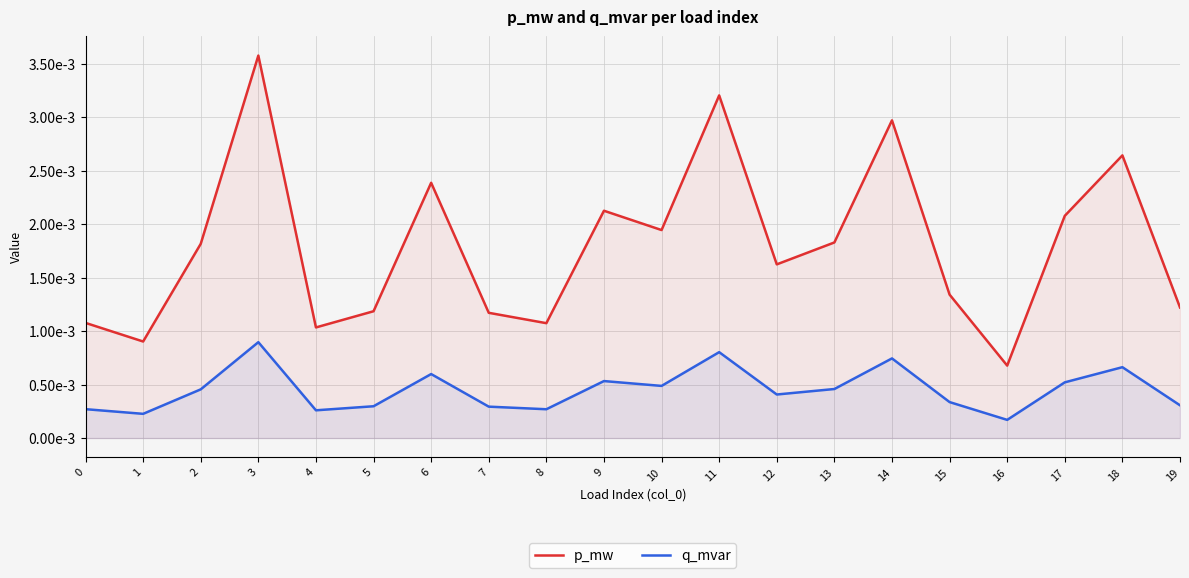

At which label is q_mvar closest to 0?

16